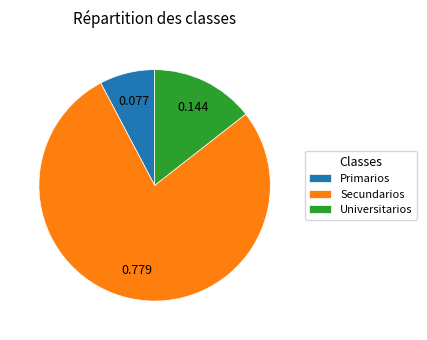

Between Primarios and Secundarios, which is larger?

Secundarios